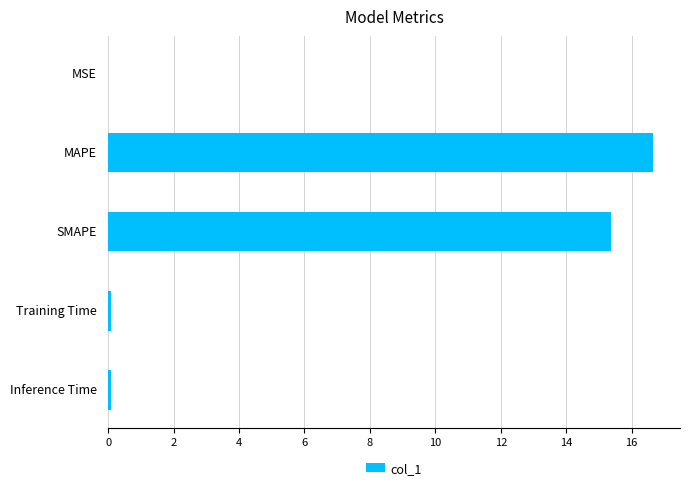

Is it true that the value at MAPE is 16.6?

True